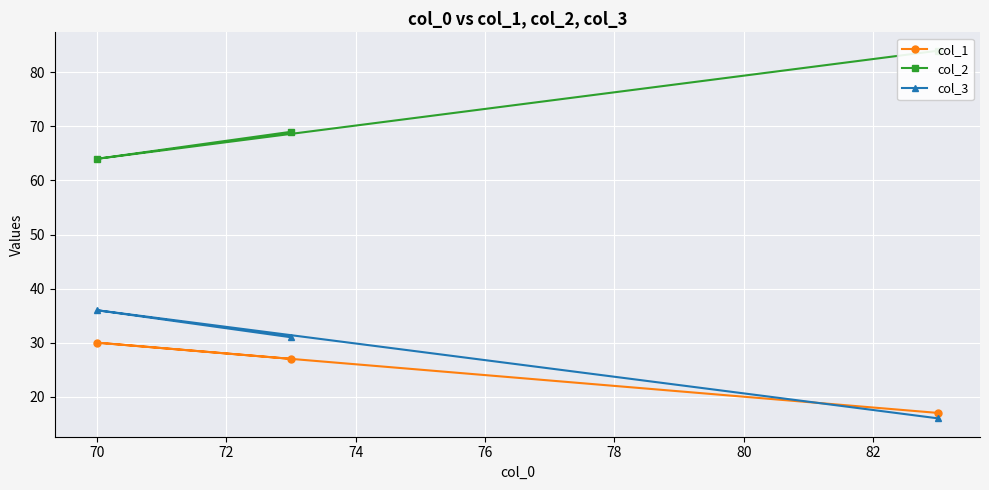

What is the value of the col_3 point at the 2nd from the left?

31